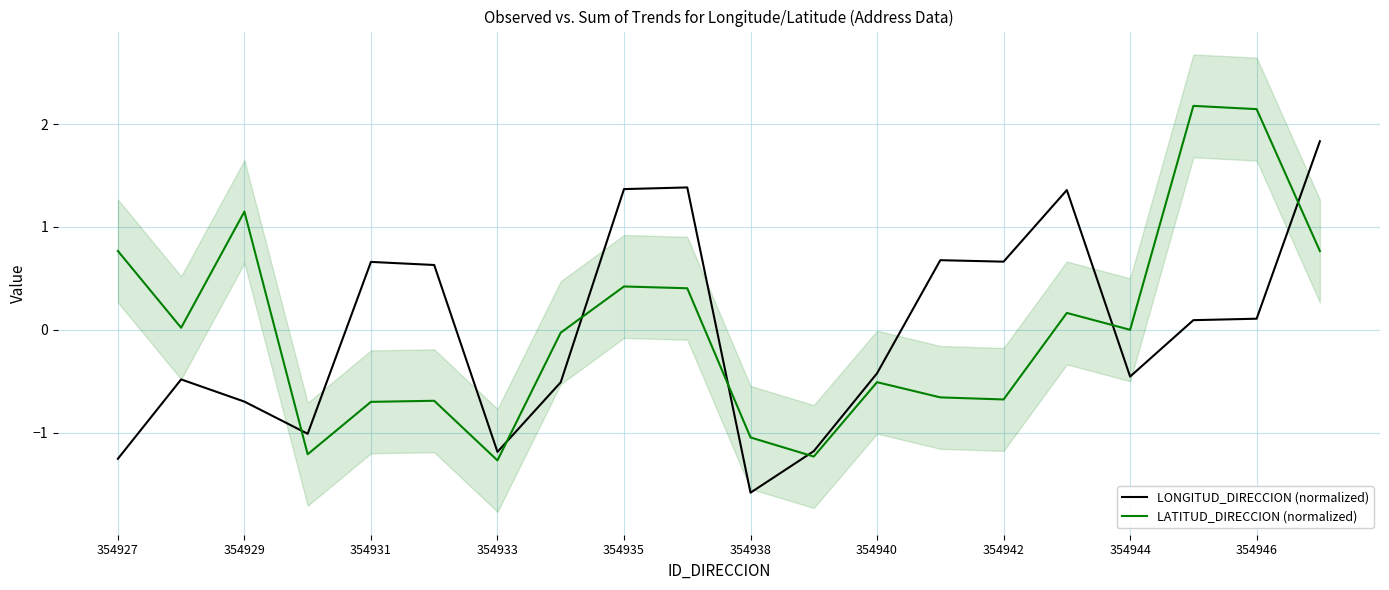

Which category has the lowest value in the LONGITUD_DIRECCION (normalized) series?

354938